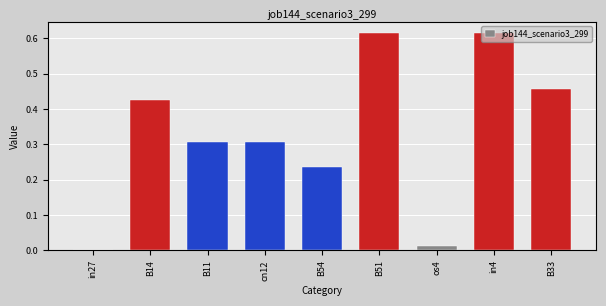

How many series are shown in this chart?

1